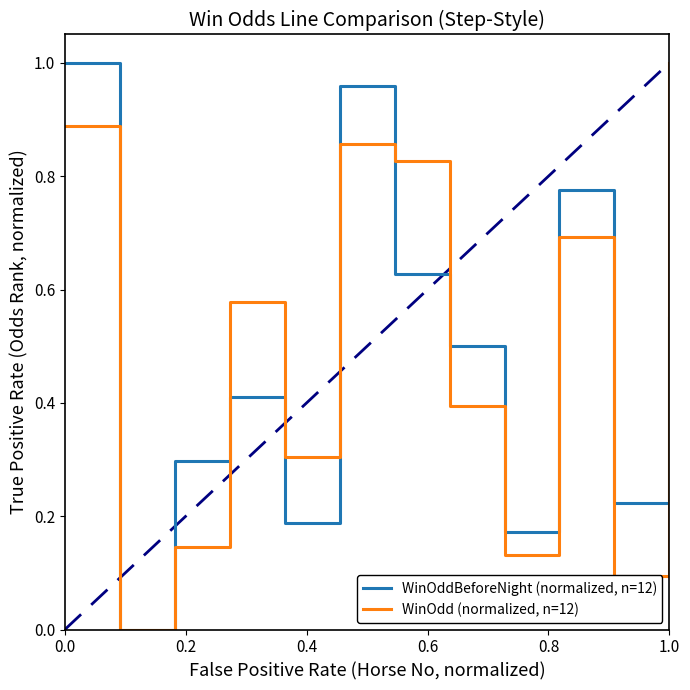

True or false: WinOdd (normalized, n=12) has a value of 0.3 at 0.0.

False